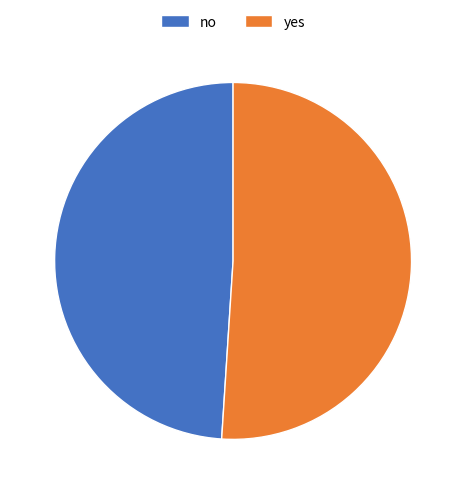

Is there a majority slice in this chart?

Yes